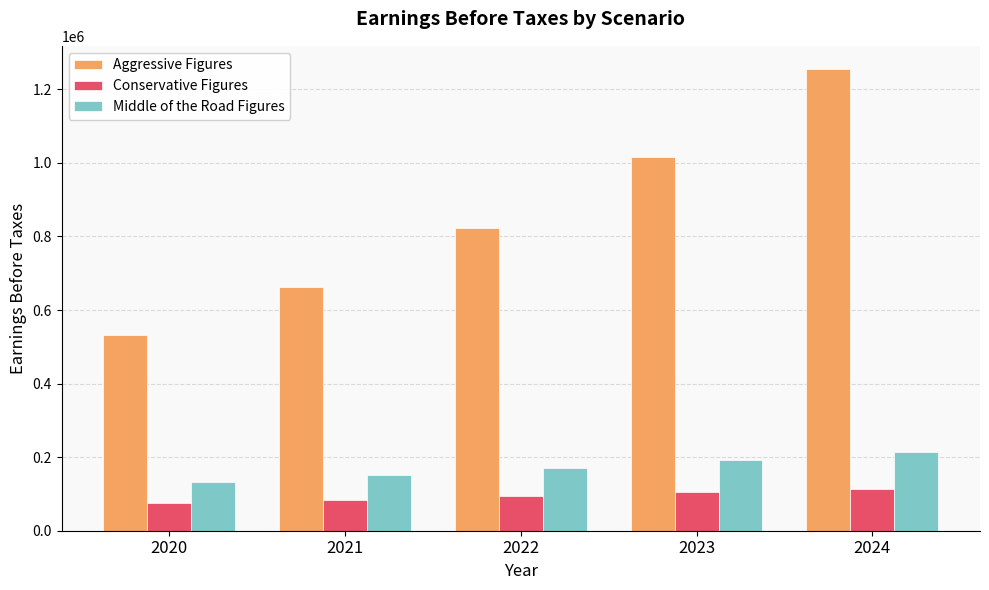

Which series changed the most between 2020 and 2021?

Aggressive Figures